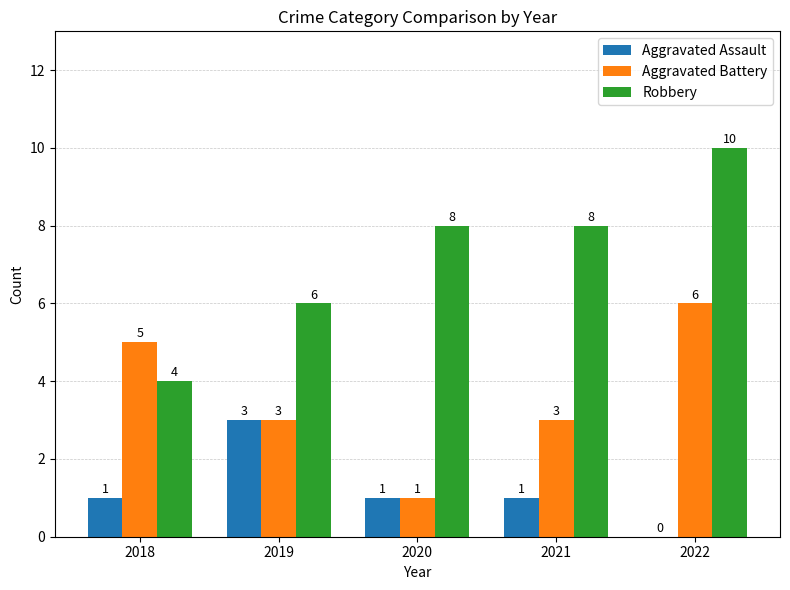

Which series has the largest total across all categories?

Robbery